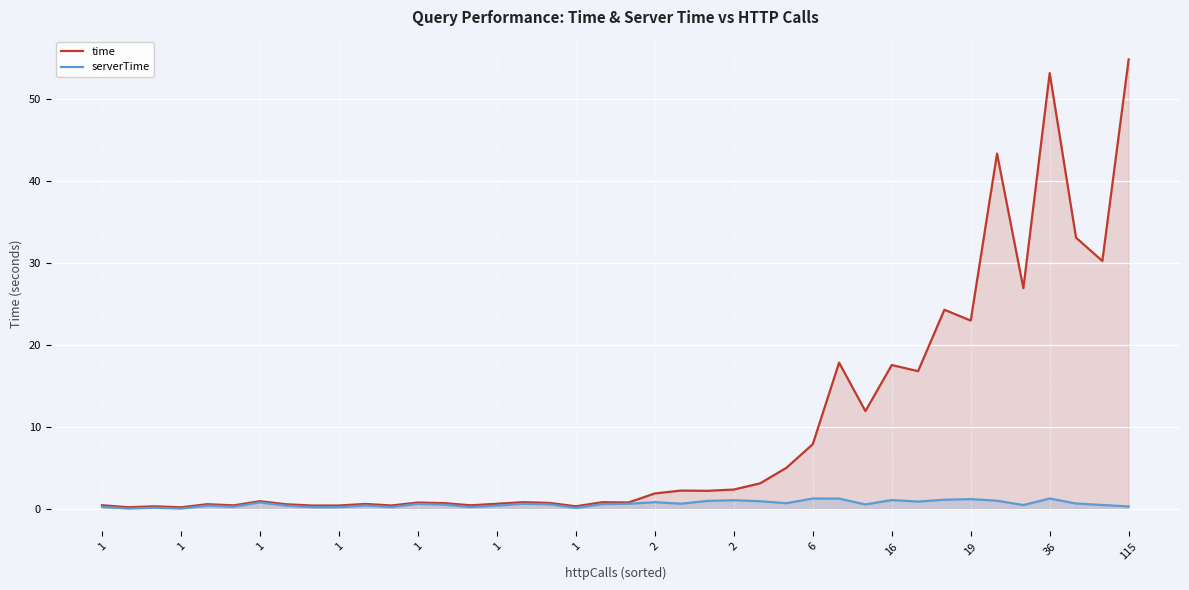

What is the minimum value for time?

0.2